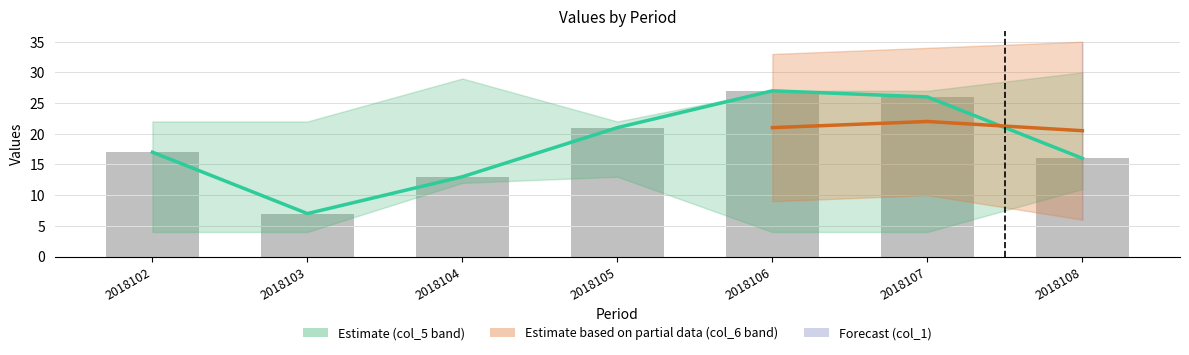

Which category has the lowest value across all series?

2018103